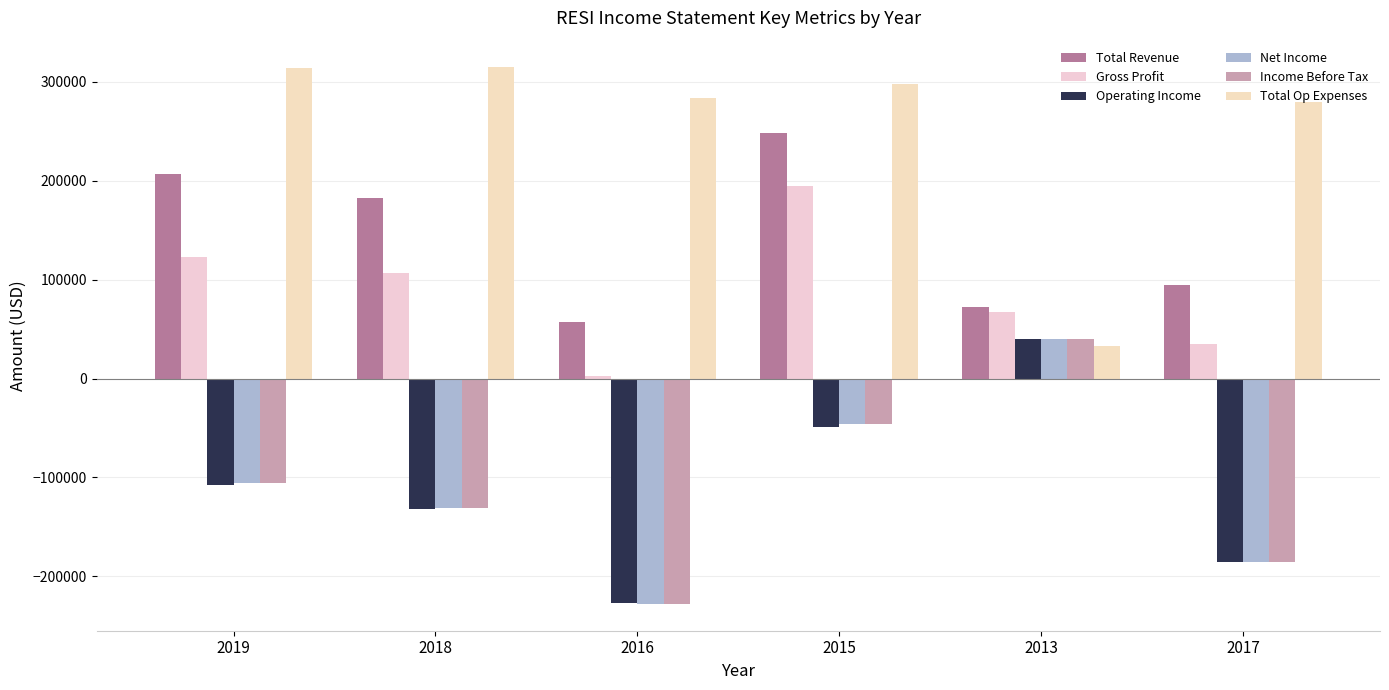

What is the difference between the highest and lowest values at 2018?

446200